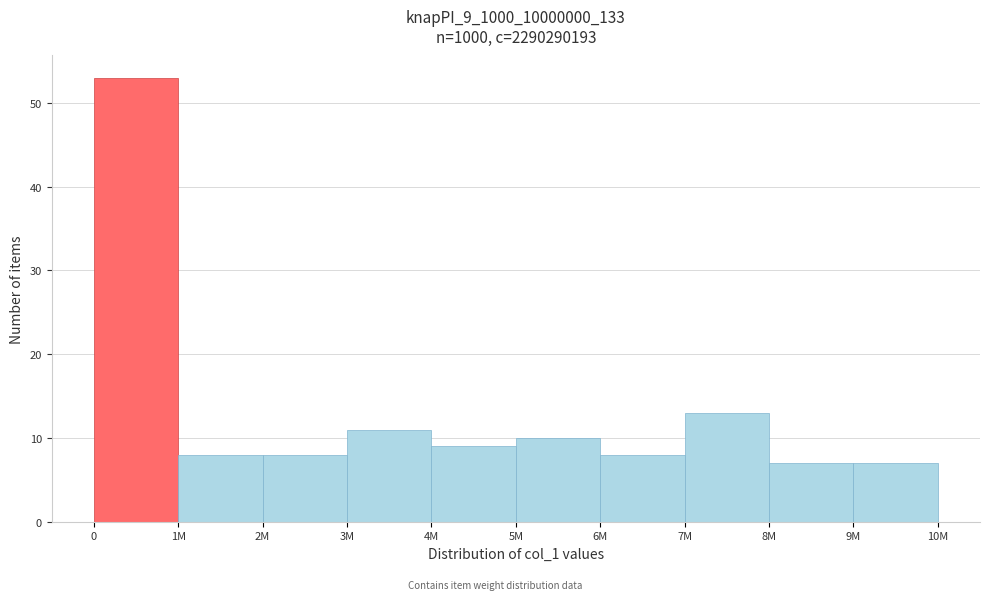

Reading left to right, what are all the values shown in this chart?

53	8	8	11	9	10	8	13	7	7